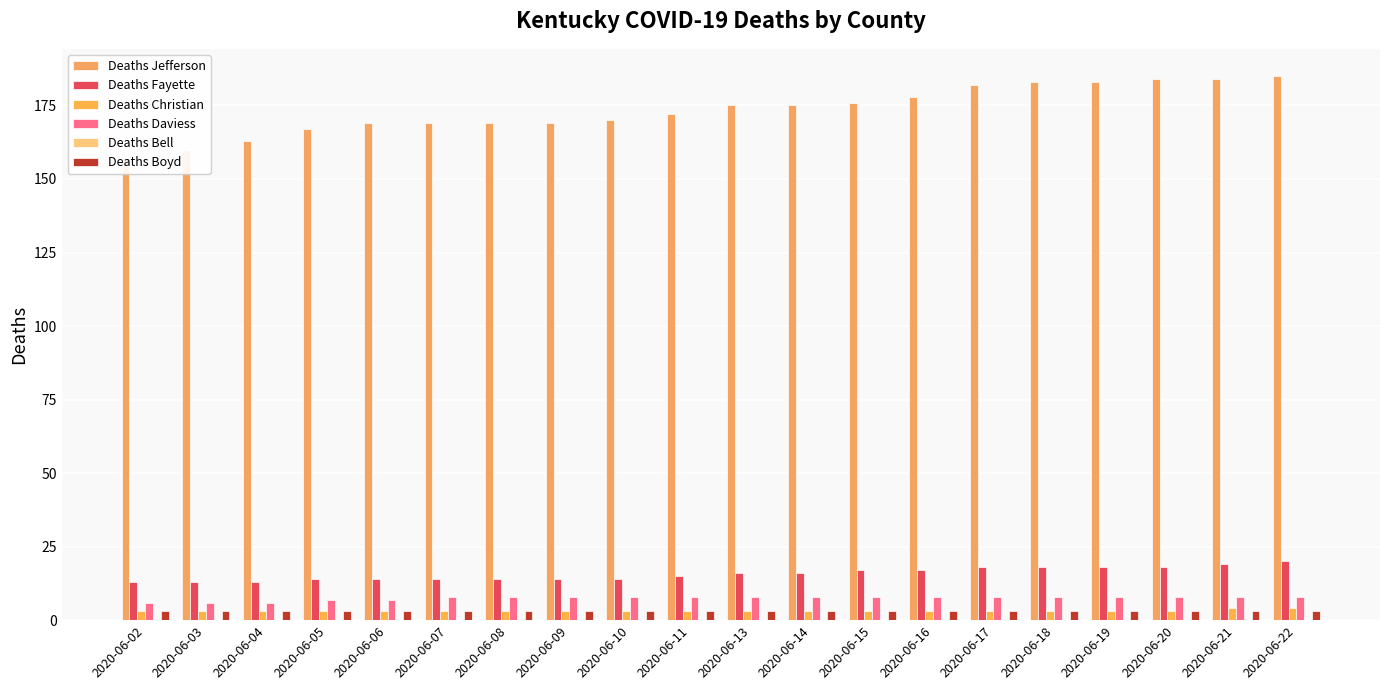

What is the difference between the Deaths Jefferson values at 2020-06-08 and 2020-06-18?

14